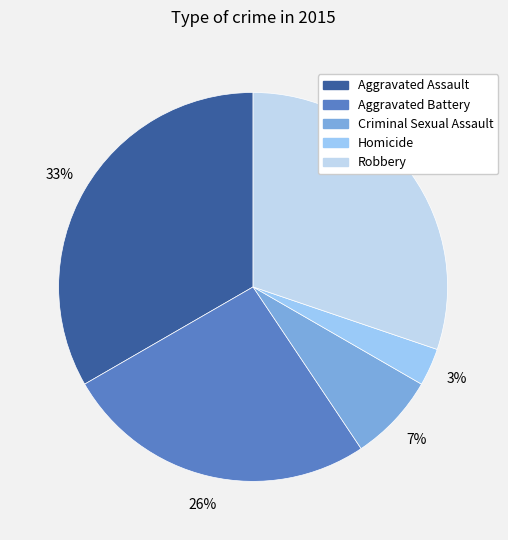

Is there any slice that represents more than half of the pie?

No